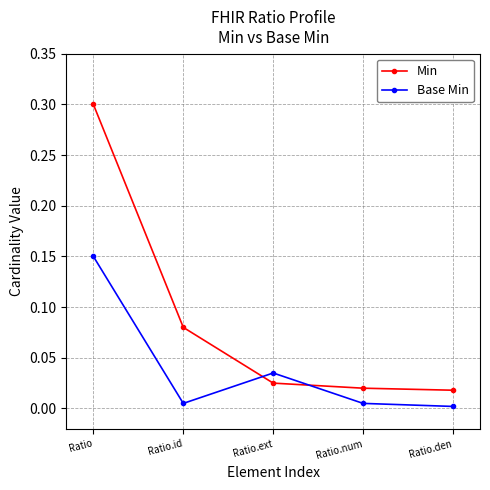

How many times do Min and Base Min cross each other?

2